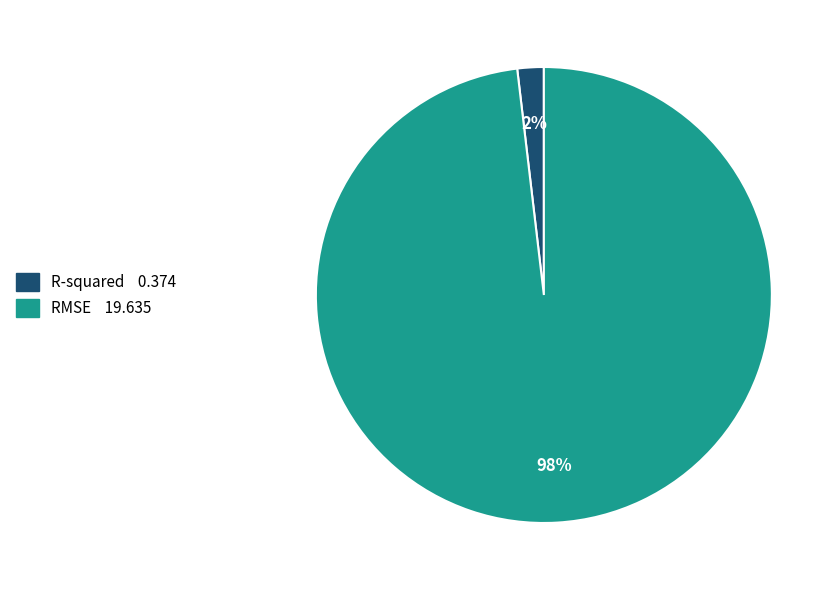

How many slices are in this pie chart?

2